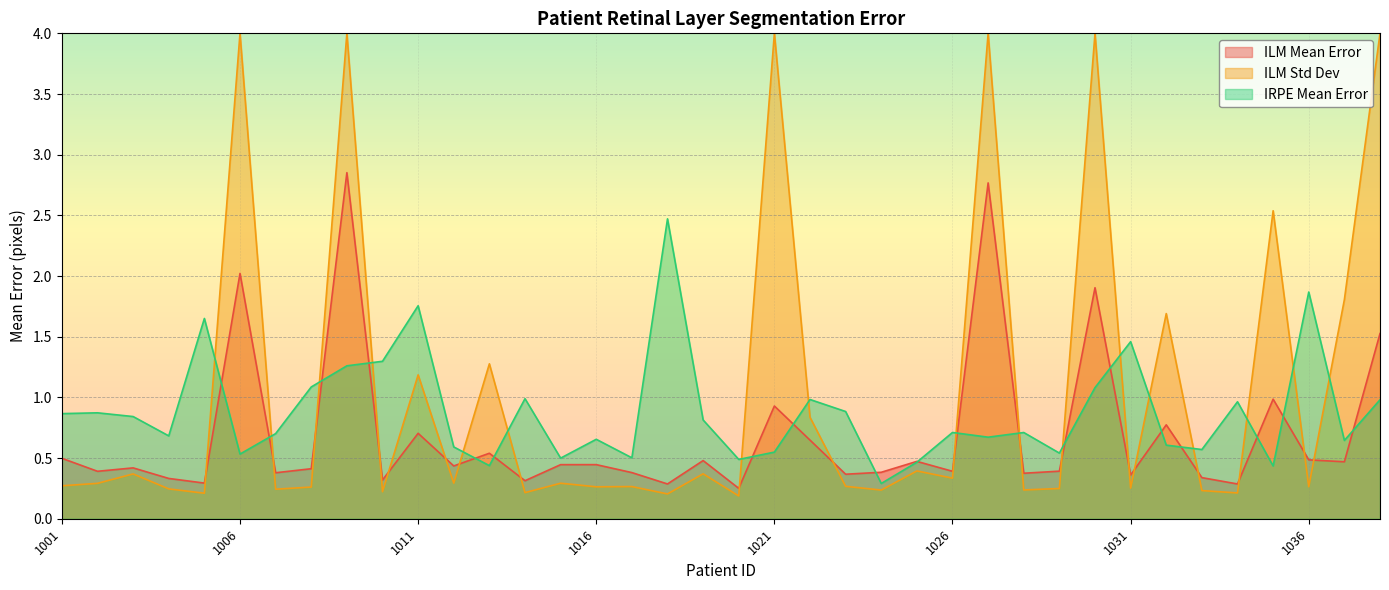

After their last crossing, which series has the higher values: IRPE Mean Error or ILM Std Dev?

ILM Std Dev